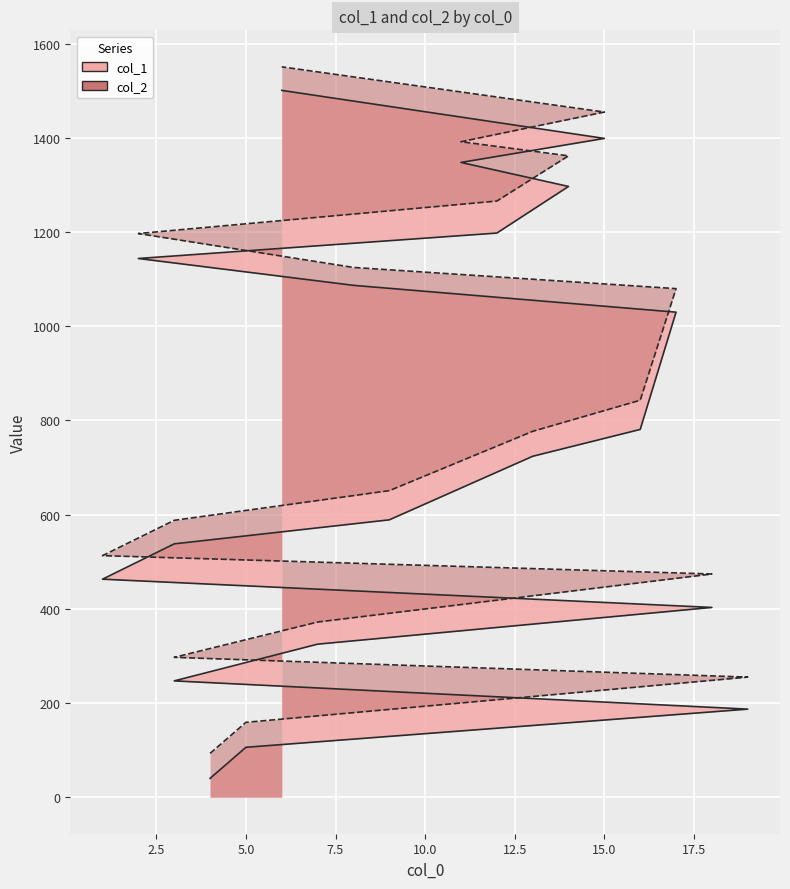

At 9, list the series in order from largest to smallest.

col_2, col_1